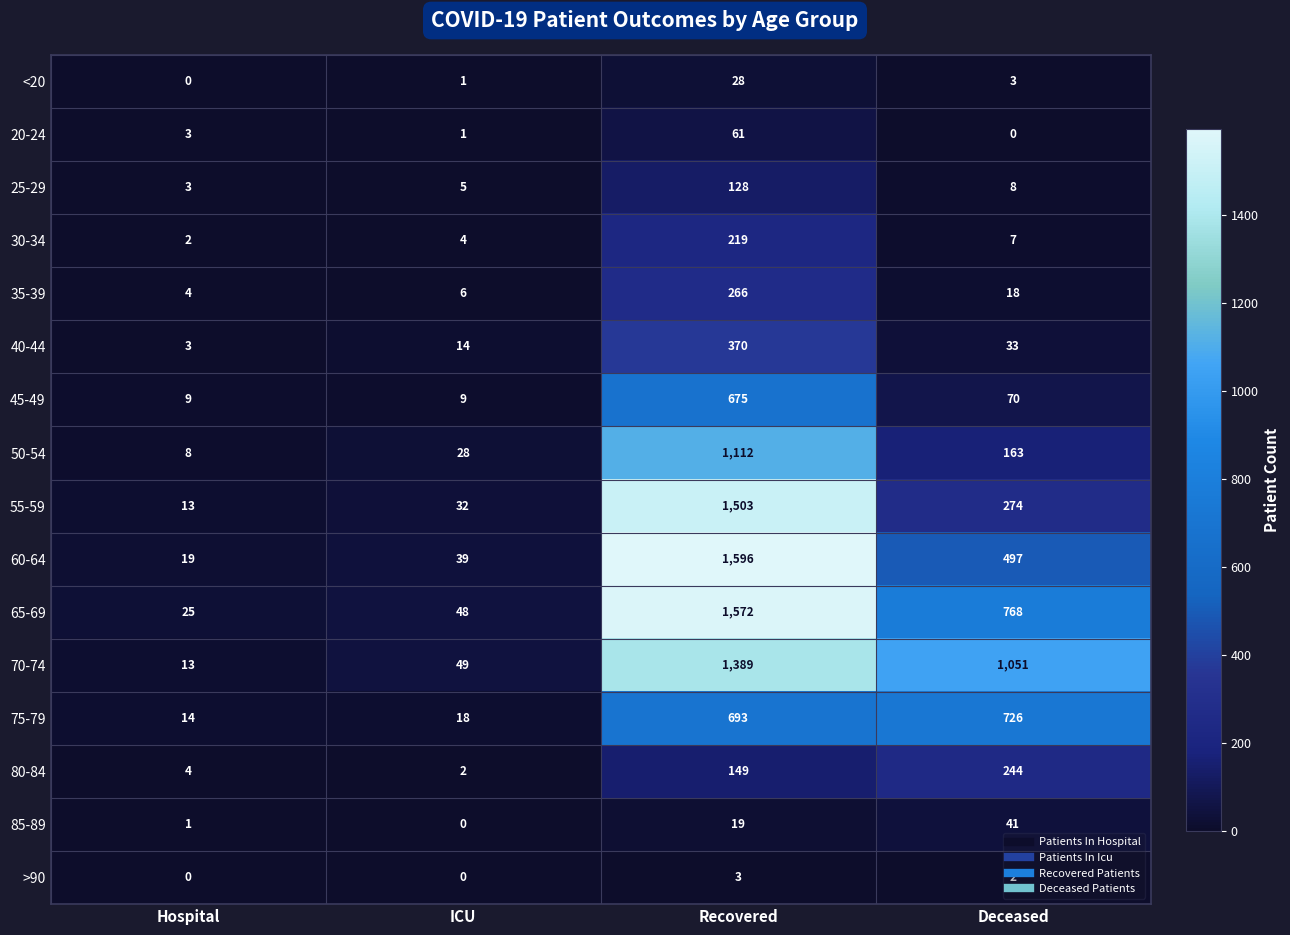

At which category is the sum across all series the highest?

Recovered